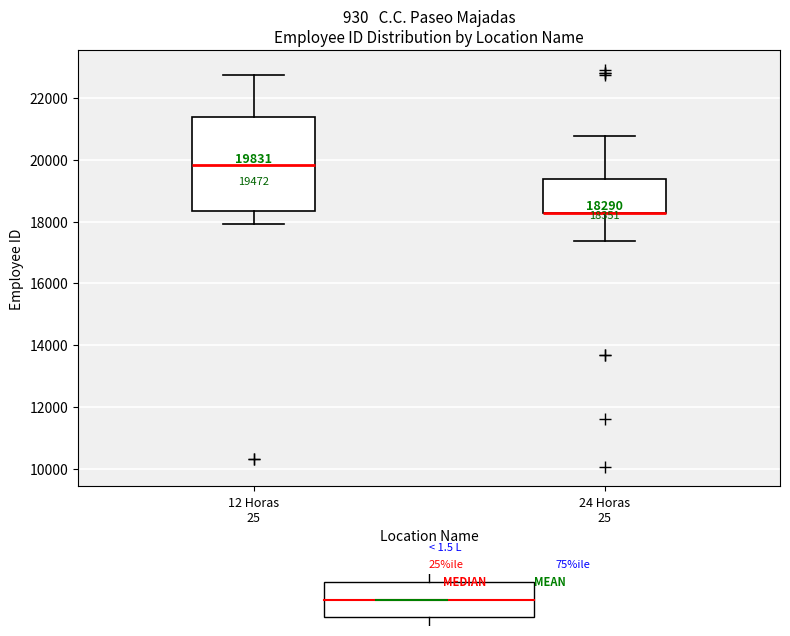

Which box is the tallest, from its lower edge to its upper edge?

12 Horas 25